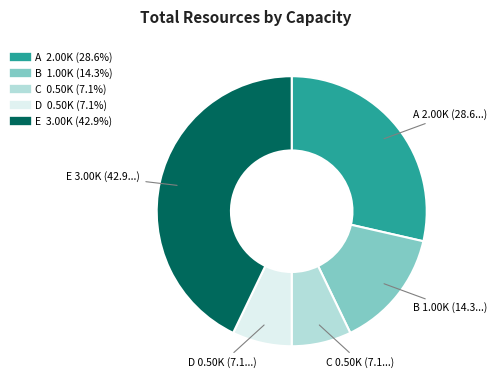

Is the sum of B and E greater than half?

Yes